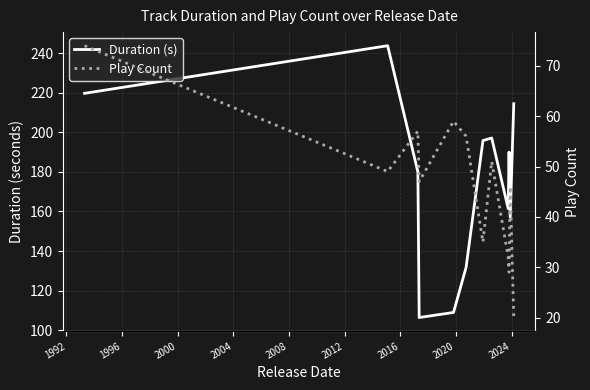

What is the label of the 8th point from the left?

2016